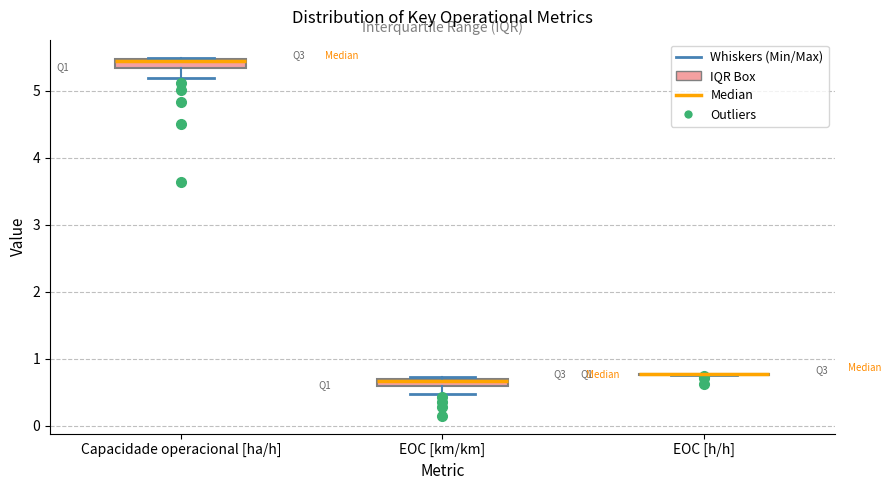

Where does the lower whisker of the box for Capacidade operacional [ha/h] end on the y-axis? The values are not printed on the chart, so give them approximately, as read against the axis.

5.2